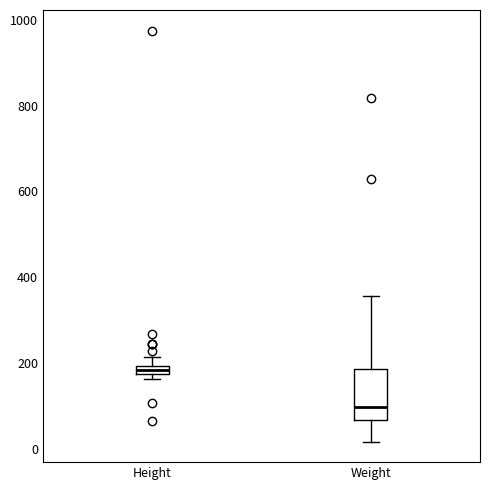

Which box has the lowest median line?

Weight